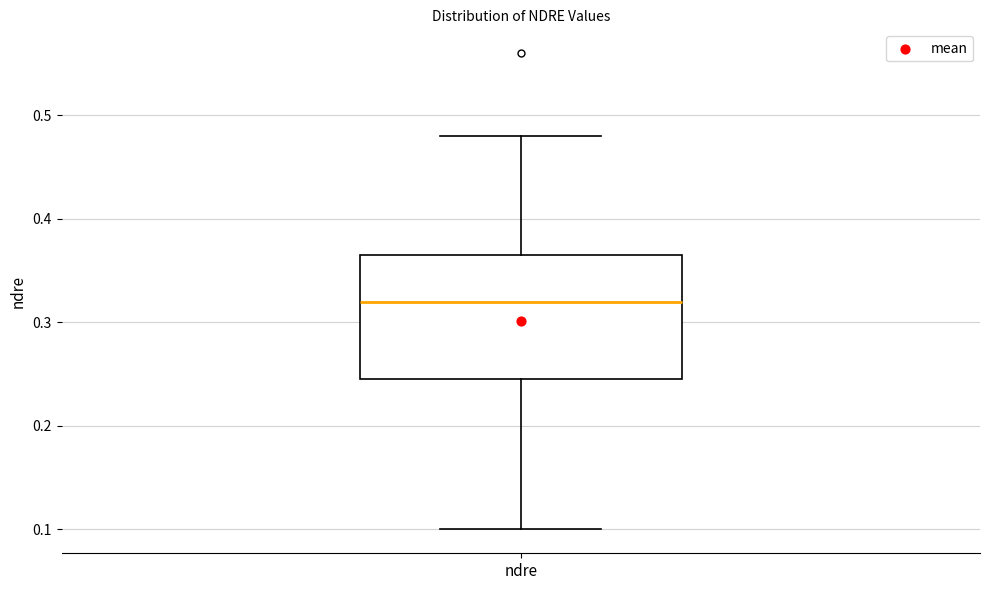

Transcribe this box plot: give where the median line is, the range the box spans, and where the two whiskers end, as read against the y-axis. The values are not printed on the chart, so give them approximately, as read against the axis.

median 0.32, box 0.25 to 0.37, whiskers 0.10 to 0.48